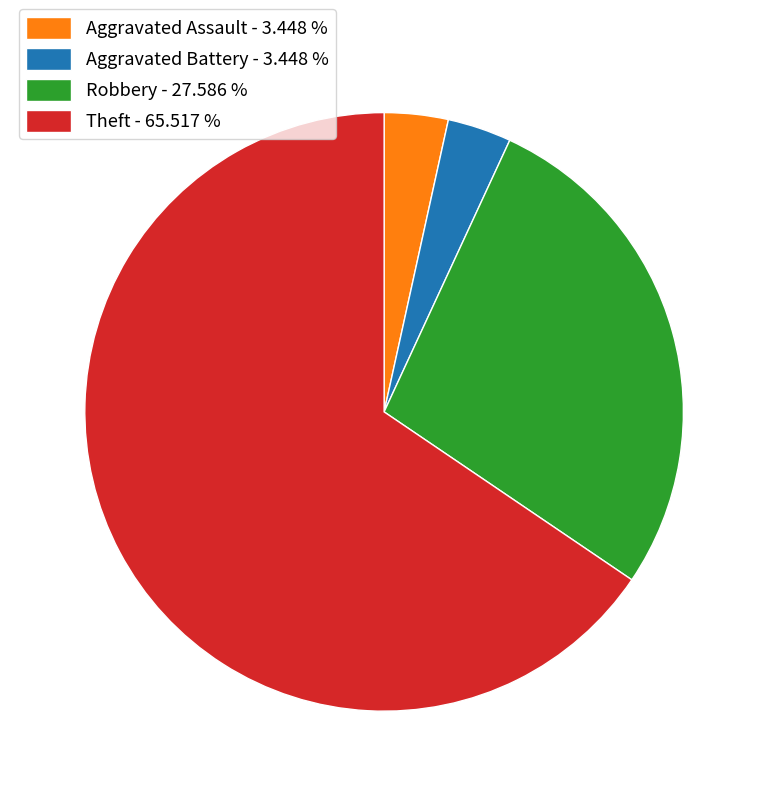

Which has a higher value, Robbery - 27.586 % or Aggravated Assault - 3.448 %?

Robbery - 27.586 %